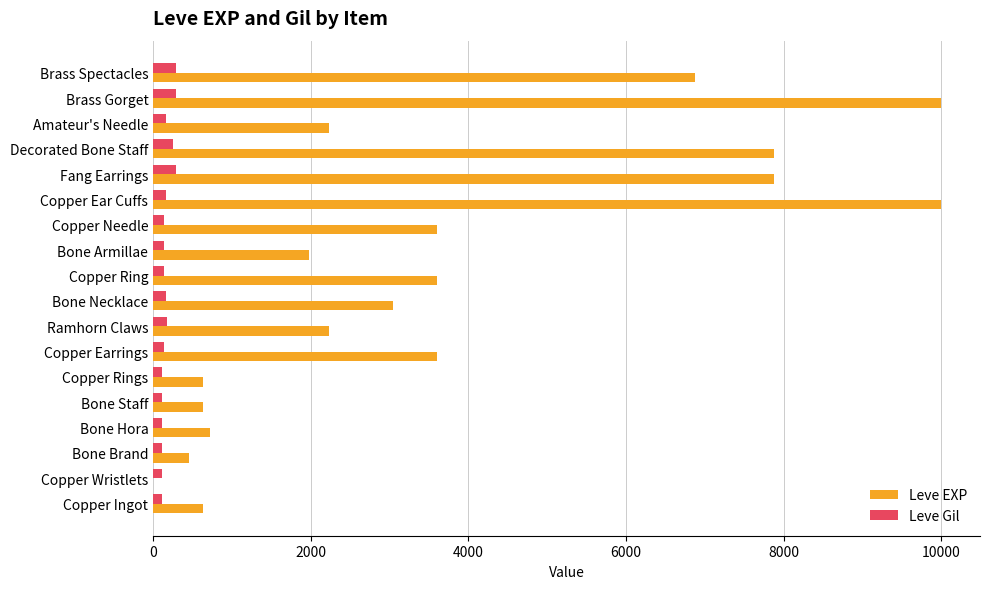

The value of Leve Gil at Brass Gorget is 293. True or false?

True